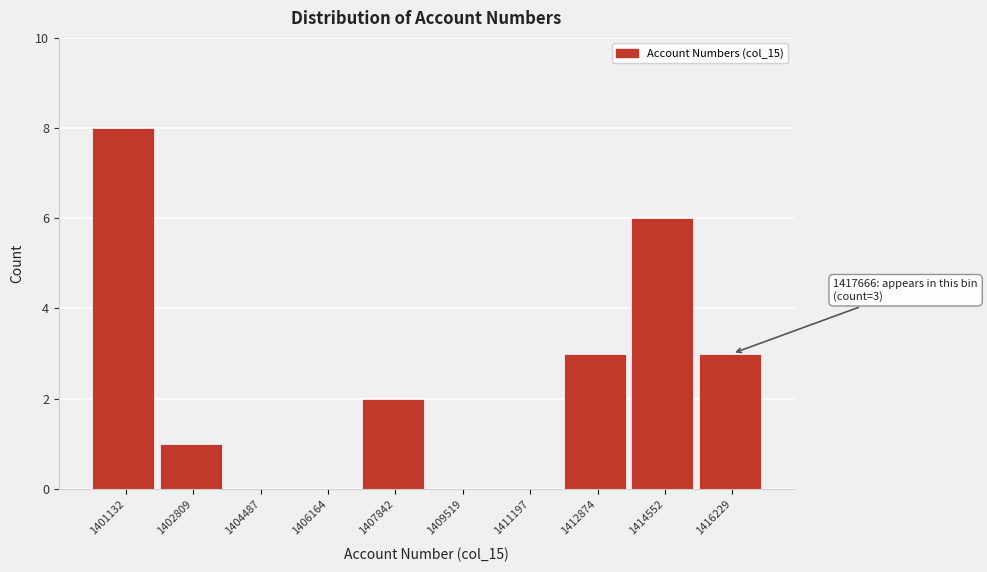

Reading right to left, what are all the values shown in this chart?

1416229=3	1414552=6	1412874=3	1411197=0	1409519=0	1407842=2	1406164=0	1404487=0	1402809=1	1401132=8